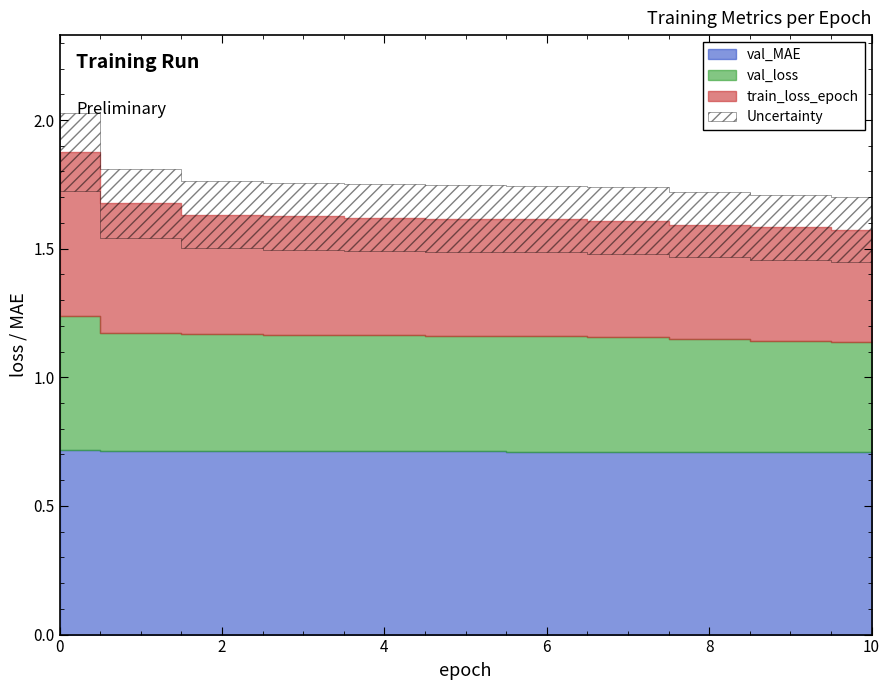

How many lines are shown in the chart?

3